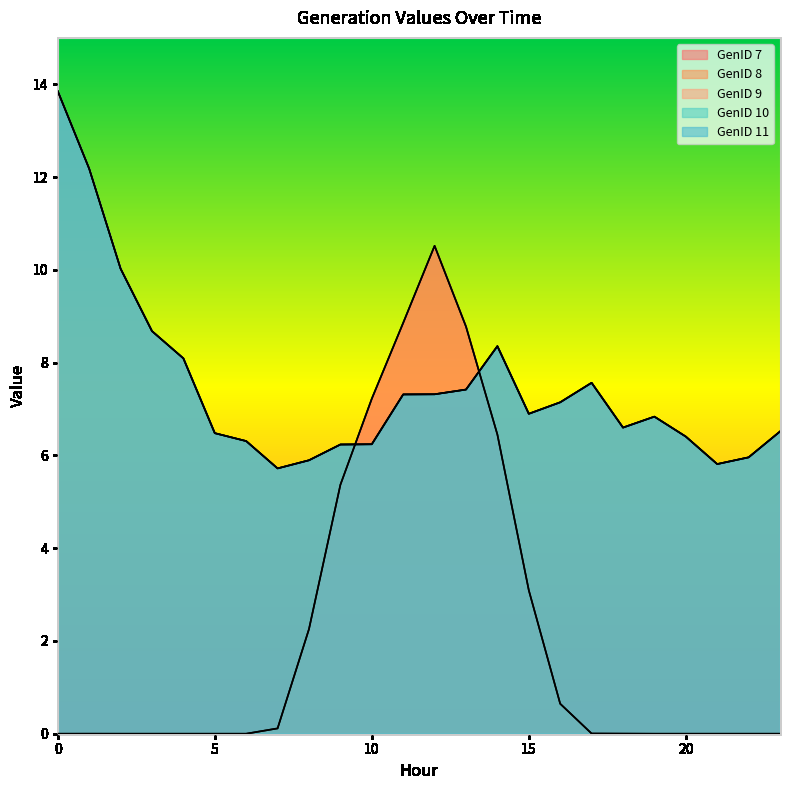

Rank the series by their maximum value, from lowest to highest.

GenID 7, GenID 8, GenID 9, GenID 10, GenID 11